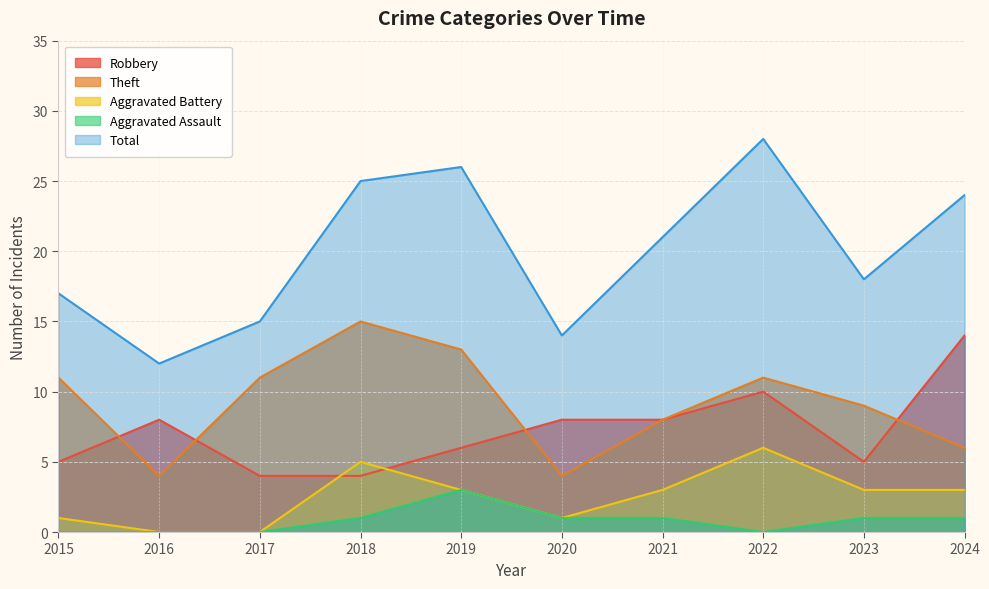

What is the average value of the Aggravated Assault series?

1